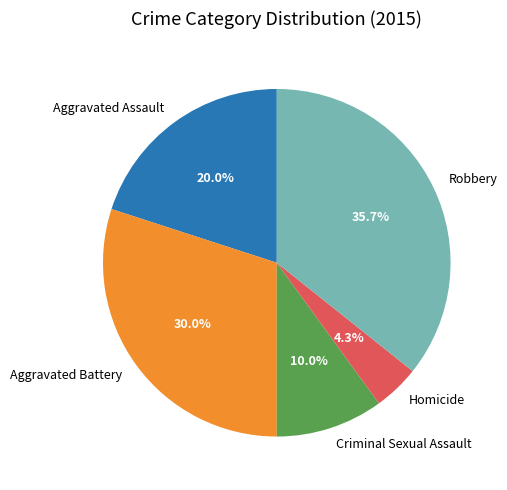

Which slice is the largest?

Robbery